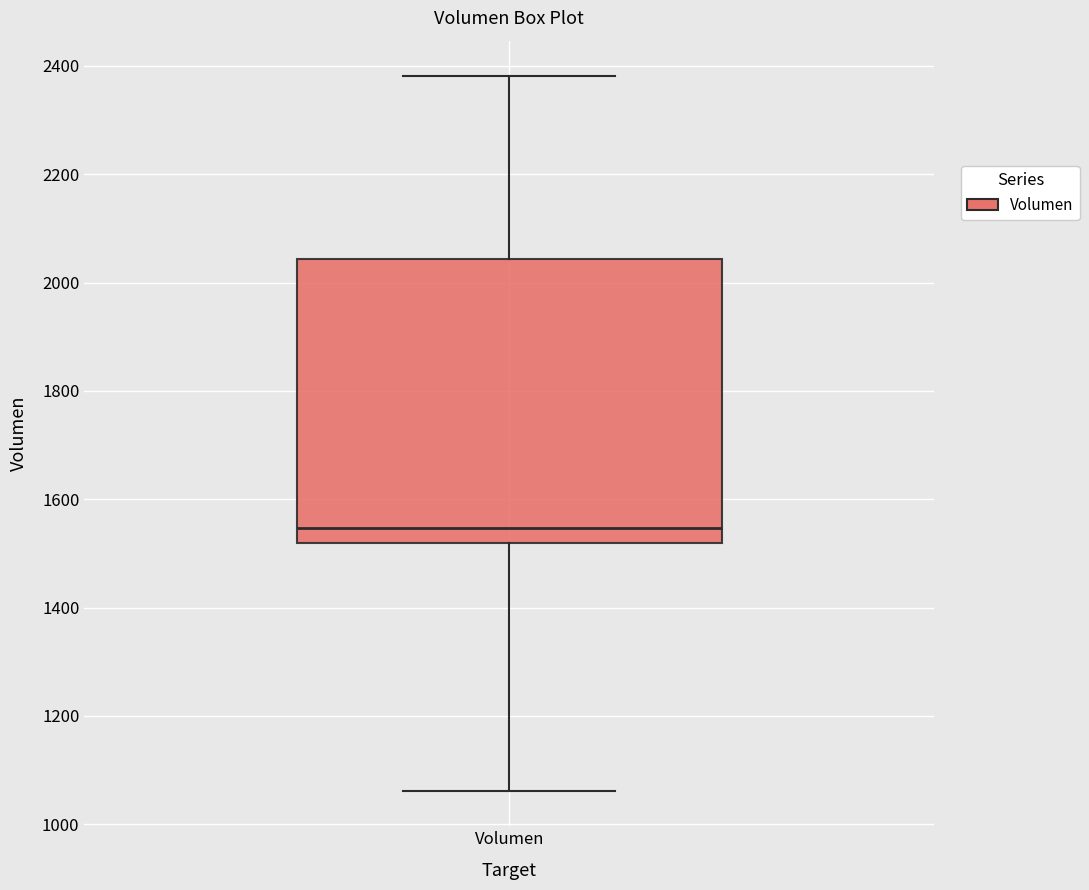

Transcribe this box plot: give where the median line is, the range the box spans, and where the two whiskers end, as read against the y-axis. The values are not printed on the chart, so give them approximately, as read against the axis.

median 1540, box 1520 to 2040, whiskers 1060 to 2380